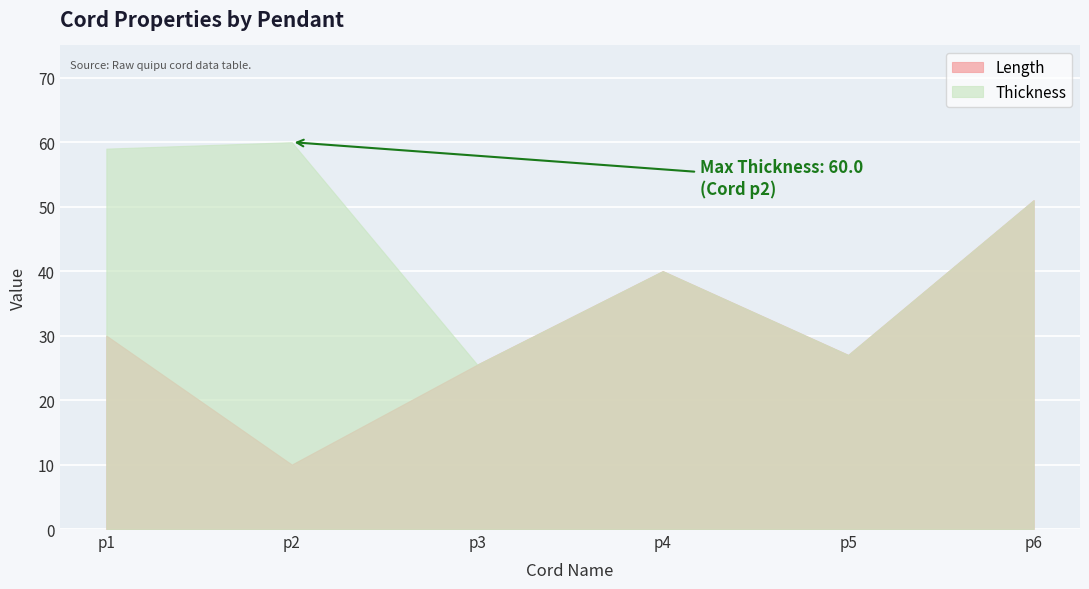

Reading right to left, extract all data points from this chart.

Length: p6=51.0	p5=27.0	p4=40.0	p3=25.5	p2=10.0	p1=30.0
Thickness: p6=51.0	p5=27.0	p4=40.0	p3=25.5	p2=60.0	p1=59.0